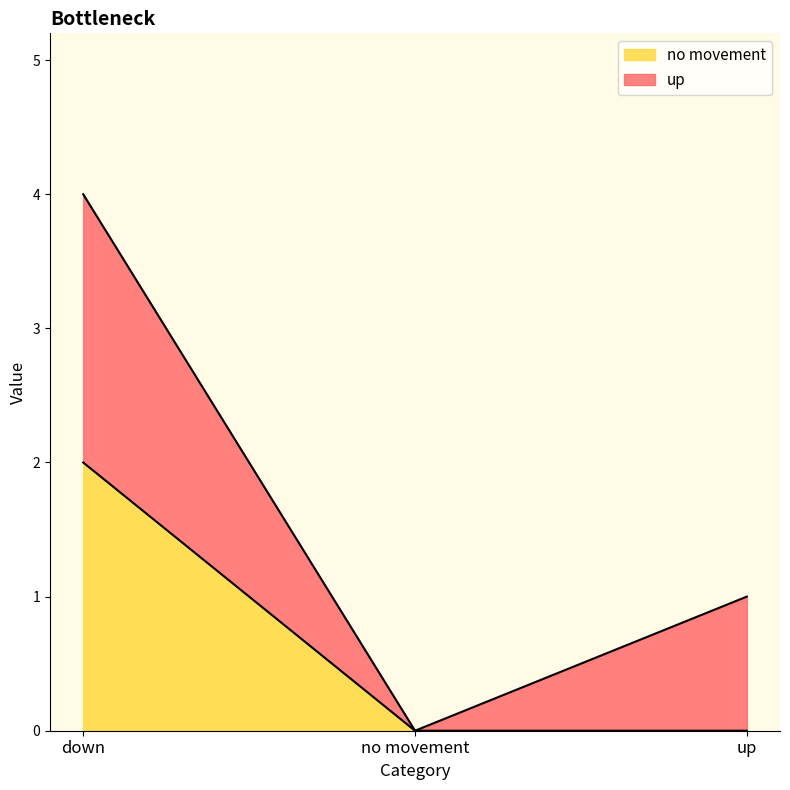

Reading left to right, extract all data points from this chart.

down=2	no movement=0	up=0